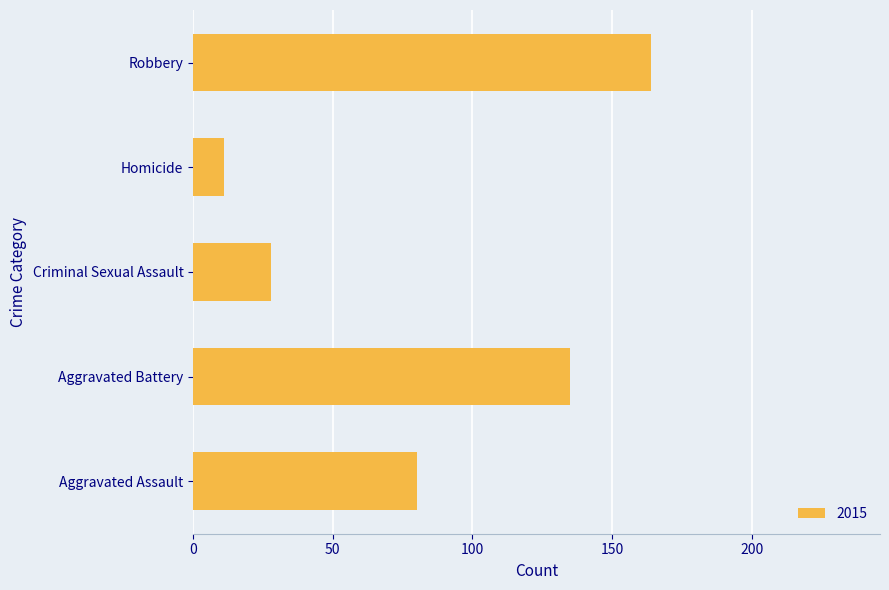

What is the approximate value at Robbery, to the nearest 5?

165